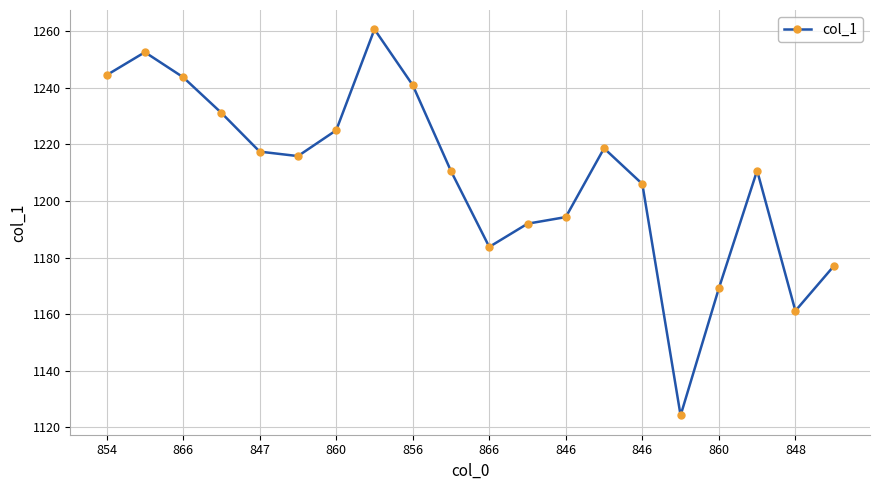

What is the value of the 19th point from the left?

1161.1